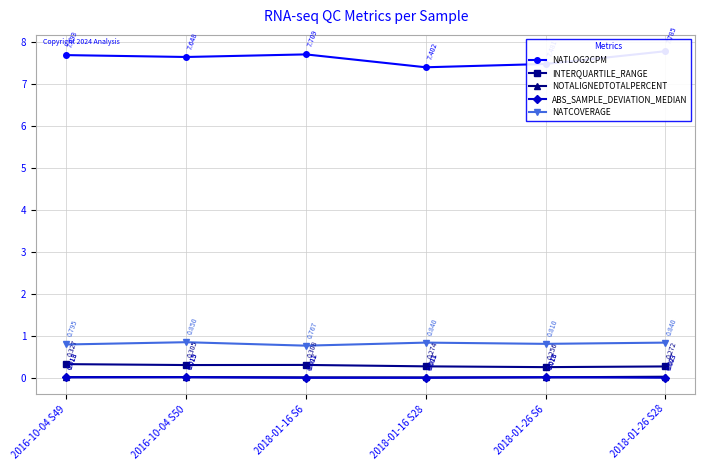

Is the value of NOTALIGNEDTOTALPERCENT at 2018-01-16 S6 greater than the value of ABS_SAMPLE_DEVIATION_MEDIAN at 2016-10-04 S50?

No